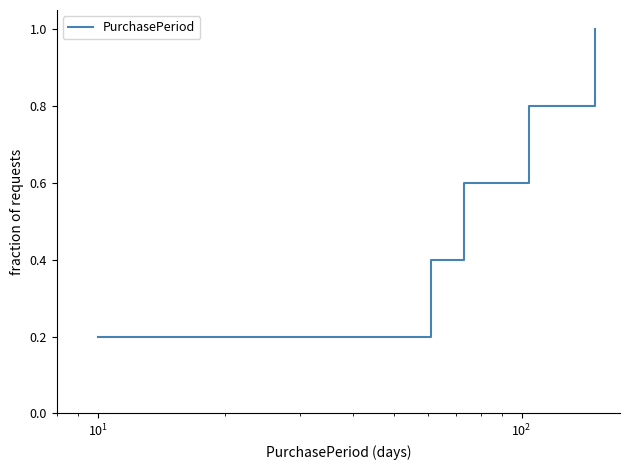

What is the maximum value shown in the chart?

1.0